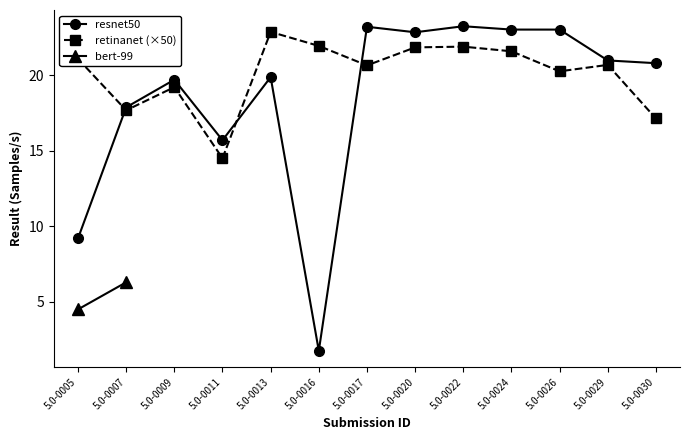

The retinanet series shows 21.8 at 5.0-0020. True or false?

True